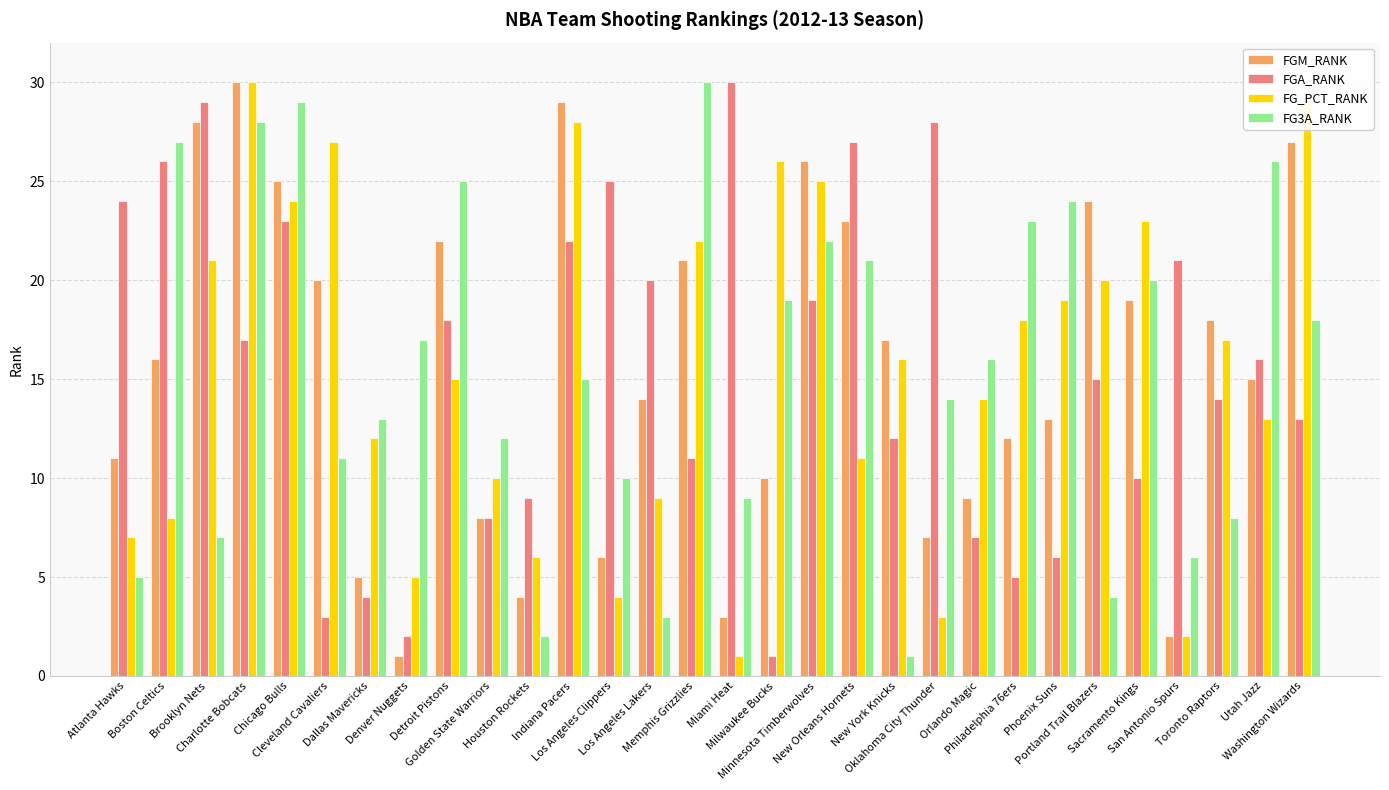

Where is FG3A_RANK nearest to the value 15?

Indiana Pacers